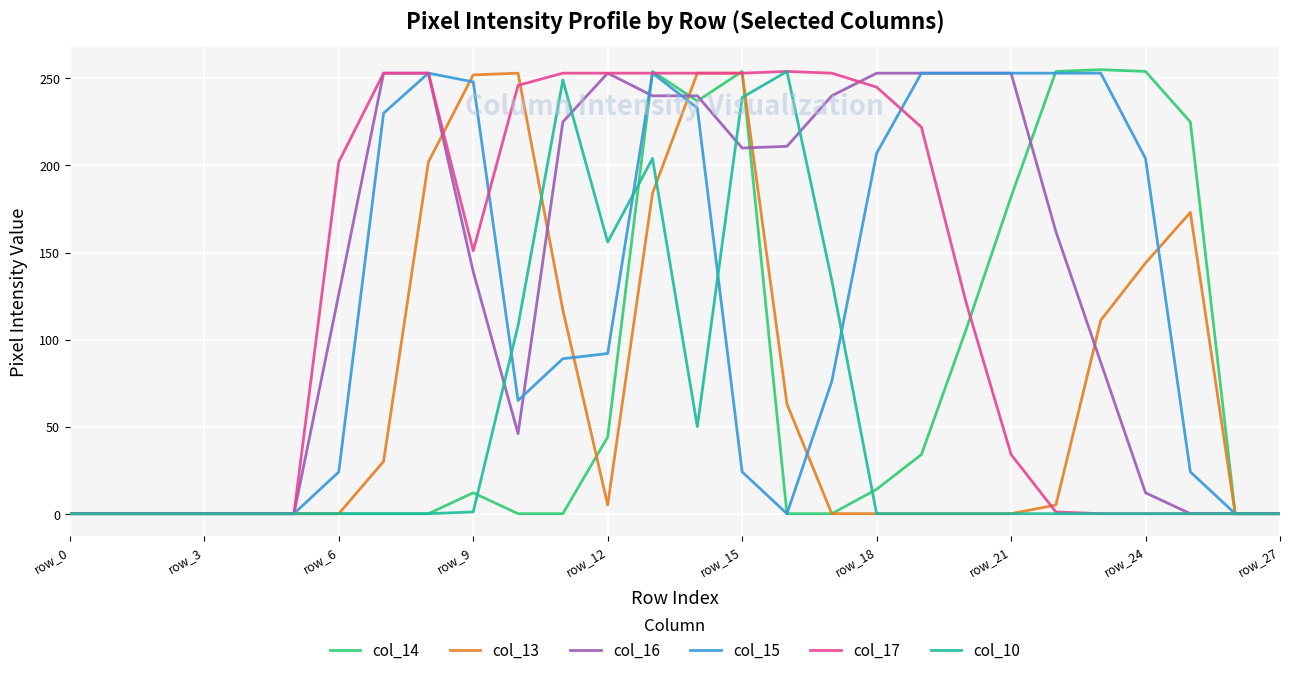

How many lines are shown in the chart?

6